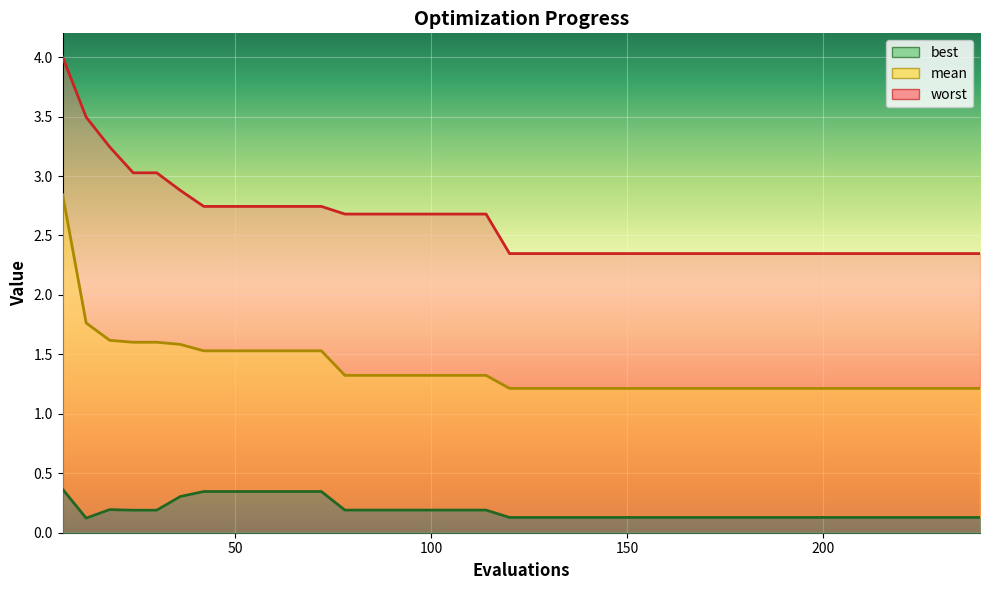

True or false: best and mean intersect in this chart.

False